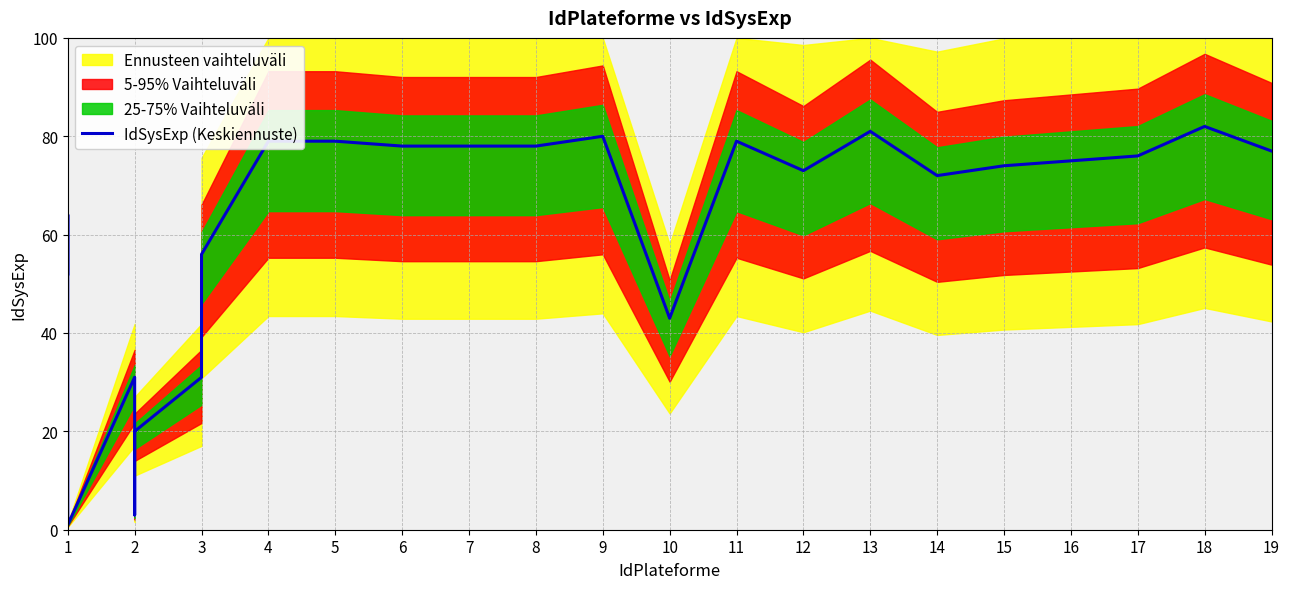

The chart shows a value of 21 at 11. True or false?

False